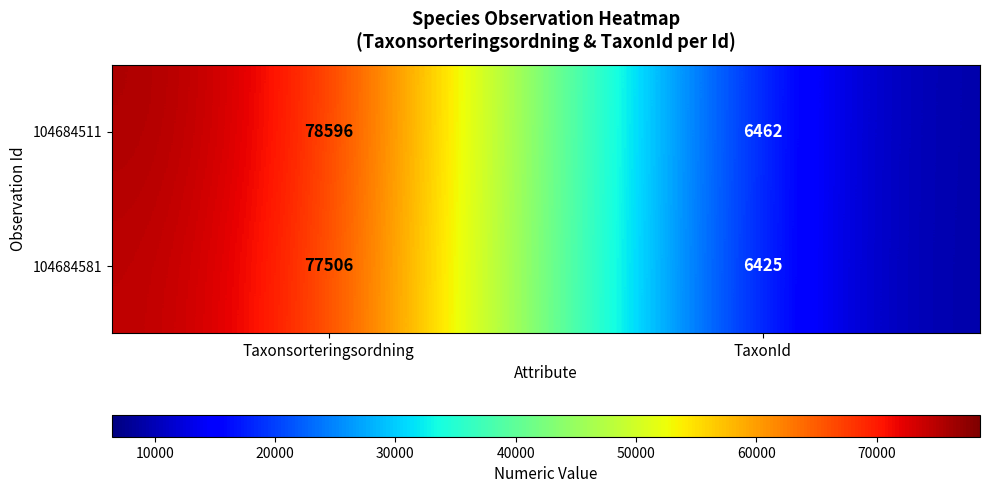

Which category has the highest value across all series?

Taxonsorteringsordning